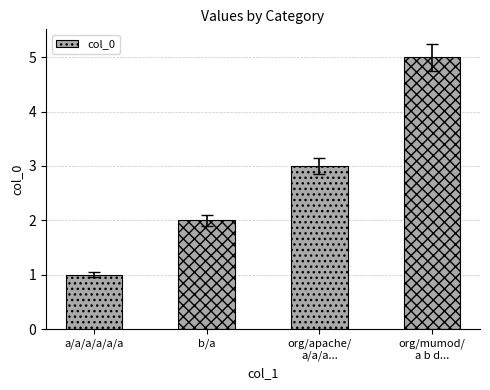

How many values are below 3?

2